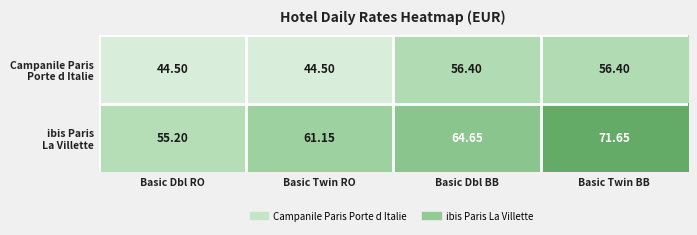

At which category is the sum across all series the highest?

Basic Twin BB